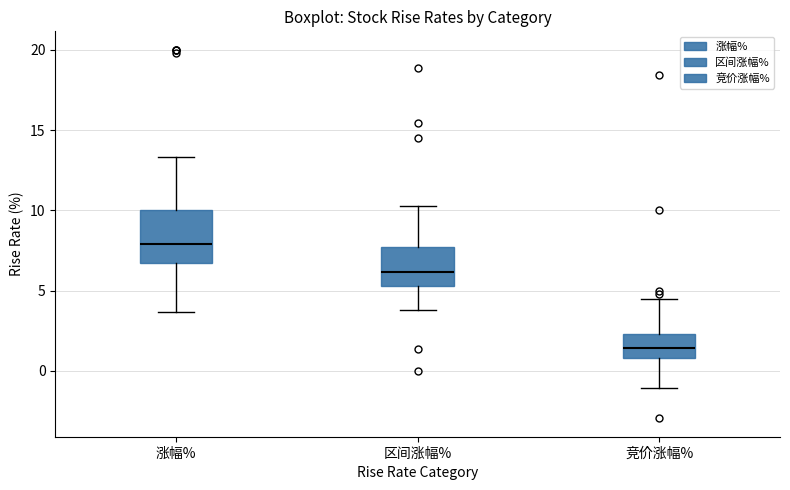

Comparing the boxes themselves (not the whiskers), which one is the tallest?

涨幅%